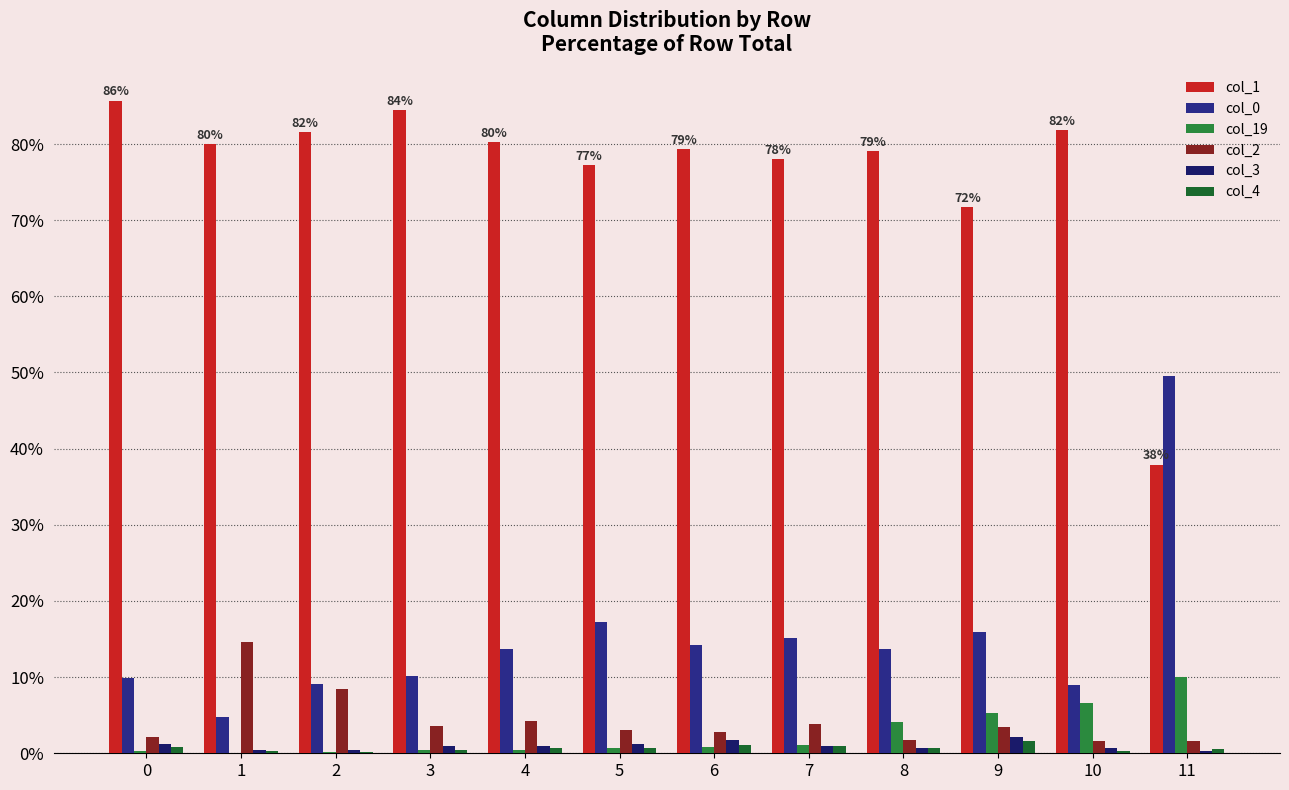

What is the sum of the col_19 values at 0 and 11?

10.3